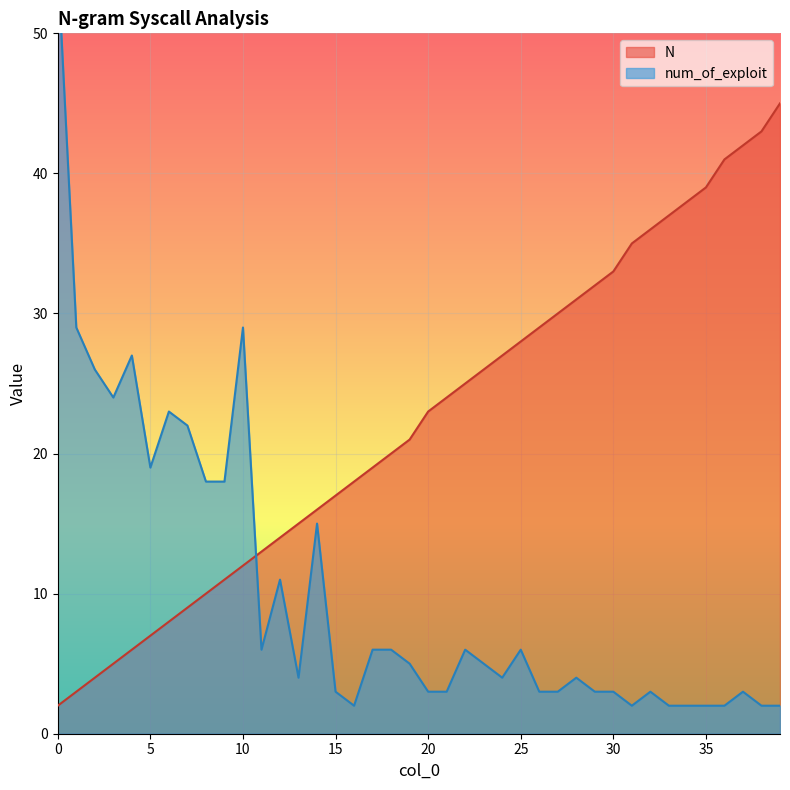

At which category does num_of_exploit reach its first local peak?

4